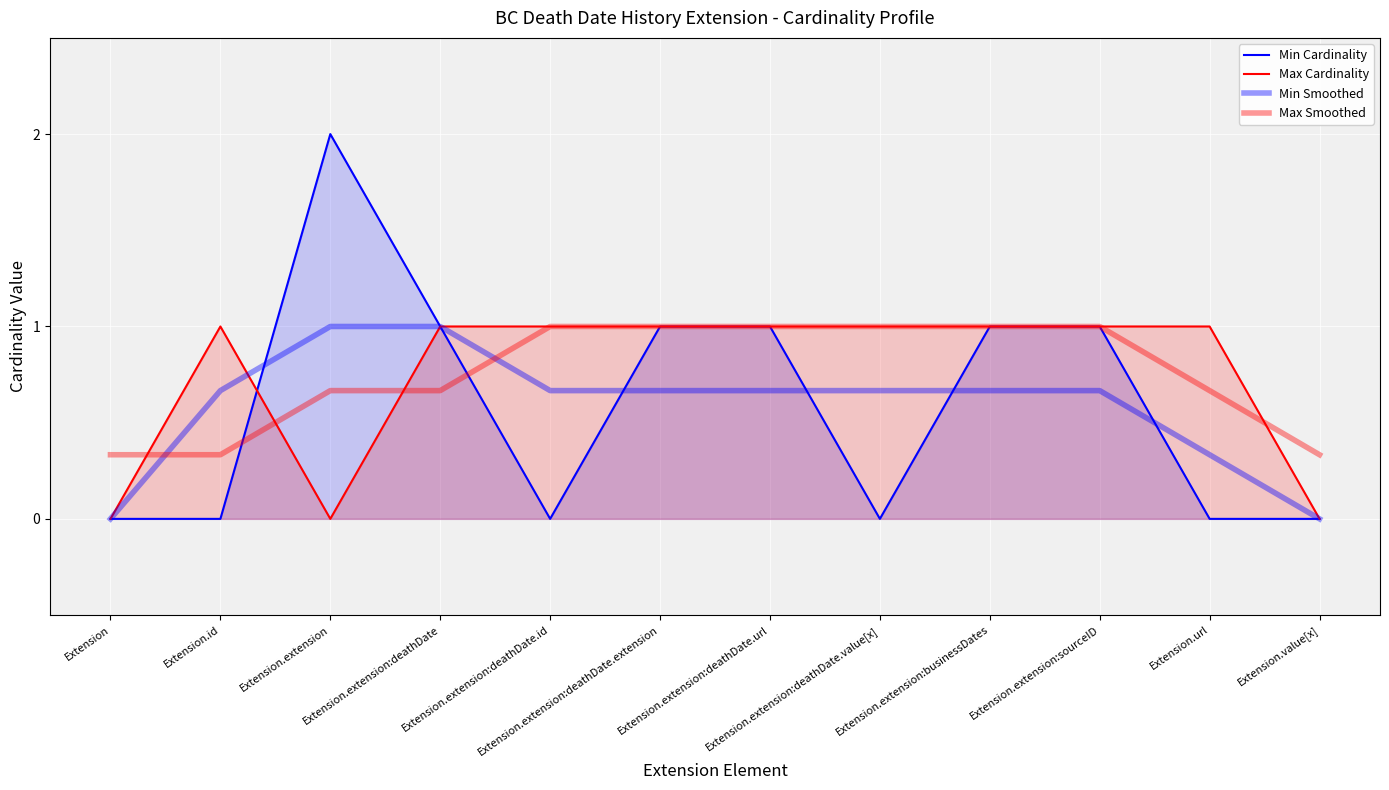

At which label does Max Smoothed reach its peak?

Extension.extension:deathDate.id